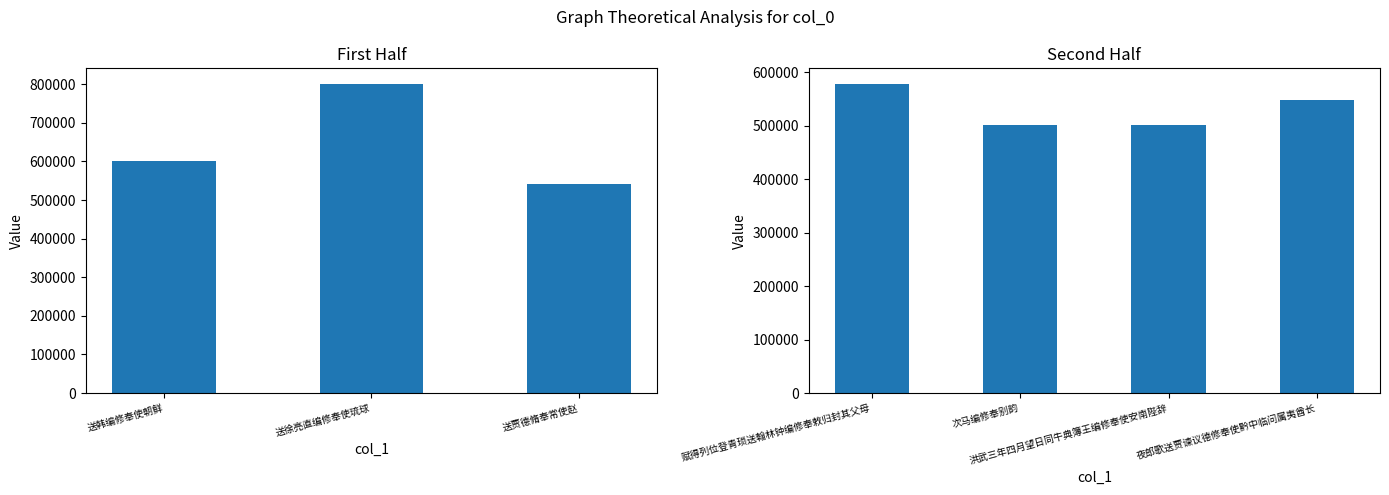

Read the value at 次马编修奉别韵, to the nearest 10.

501770